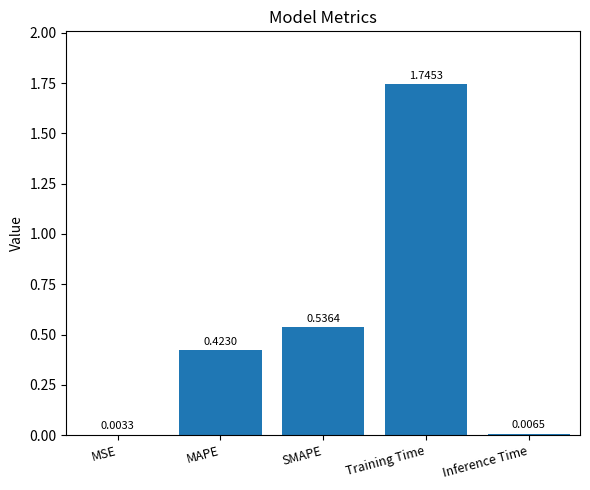

True or false: the data shows 2.4 at Training Time.

False